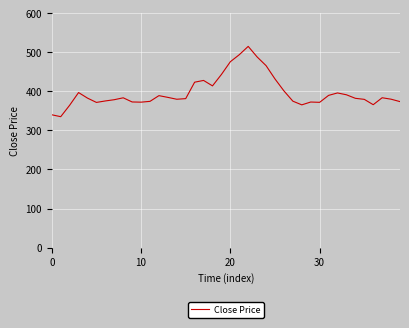

What is the smallest value displayed?

335.1